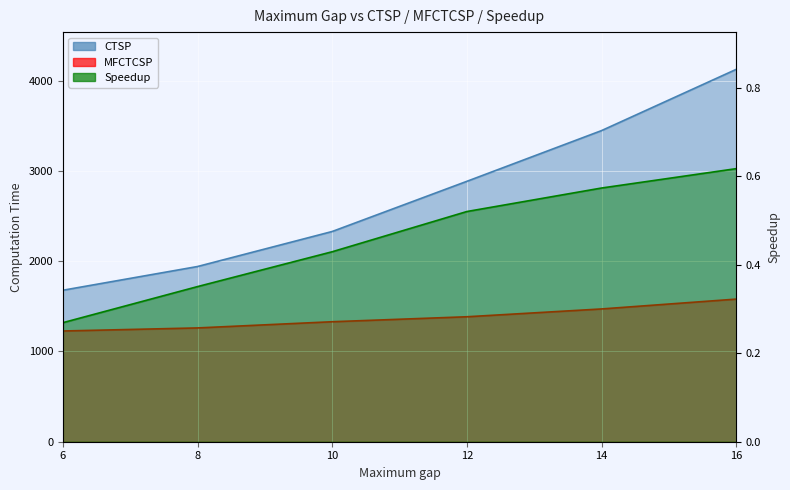

True or false: Speedup and CTSP cross at least once.

False